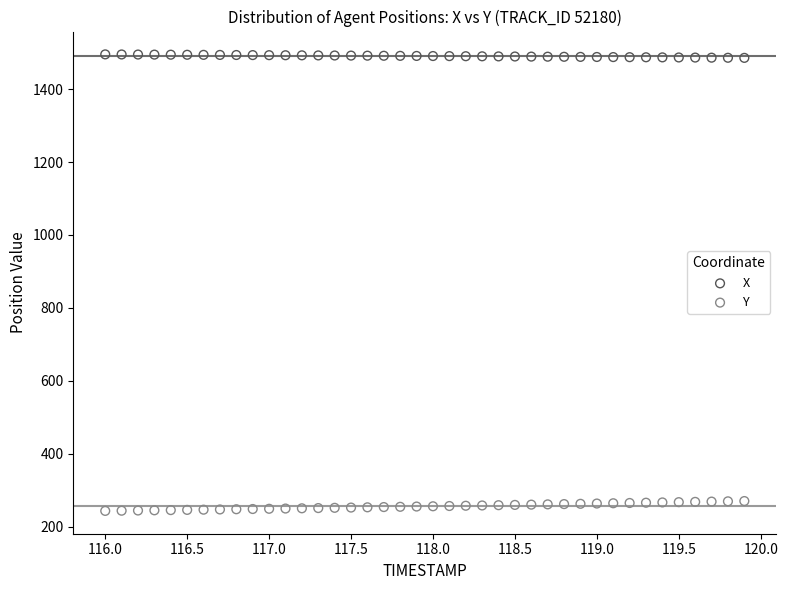

Which series reaches the minimum Y coordinate?

Y